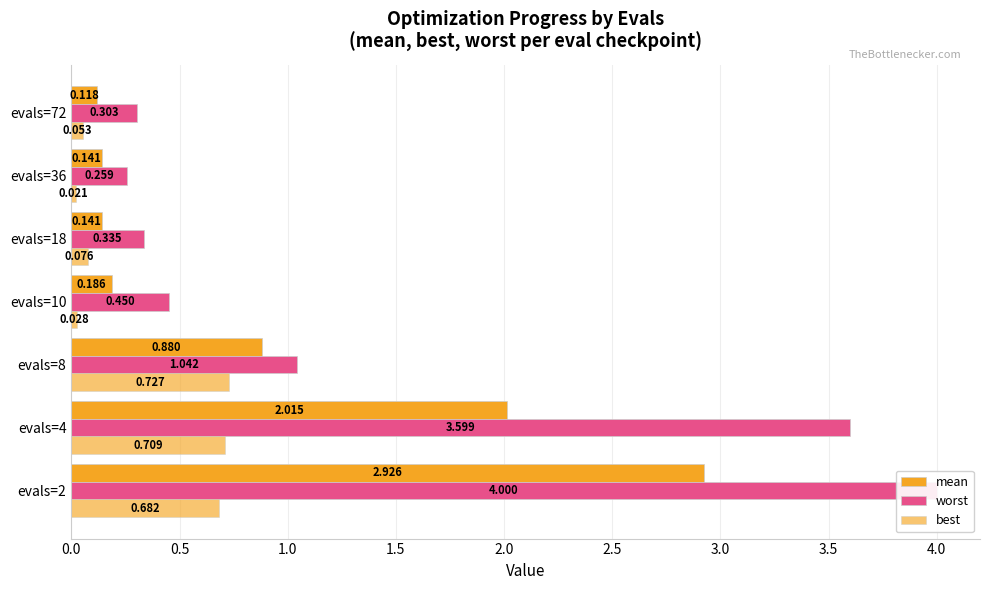

True or false: worst has a value of 6.3 at evals=4.

False